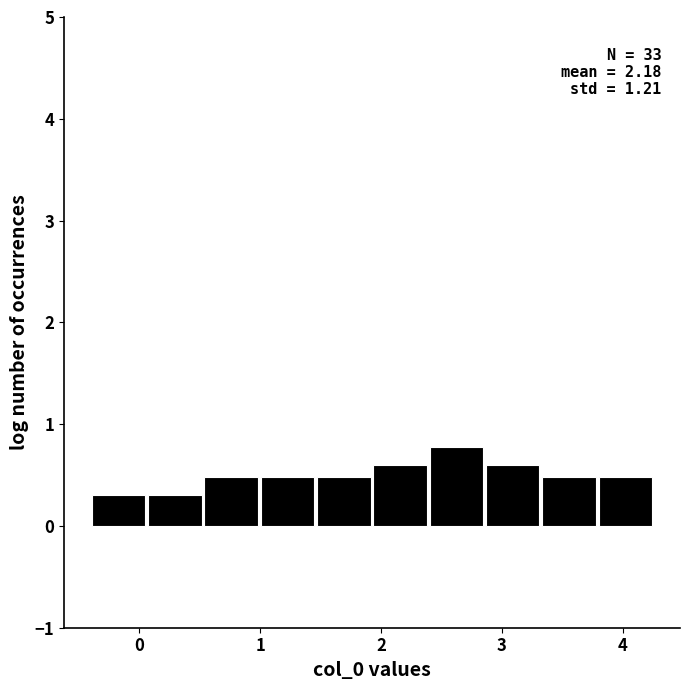

Over which range of the x-axis is the bar tallest?

2.4 to 2.9